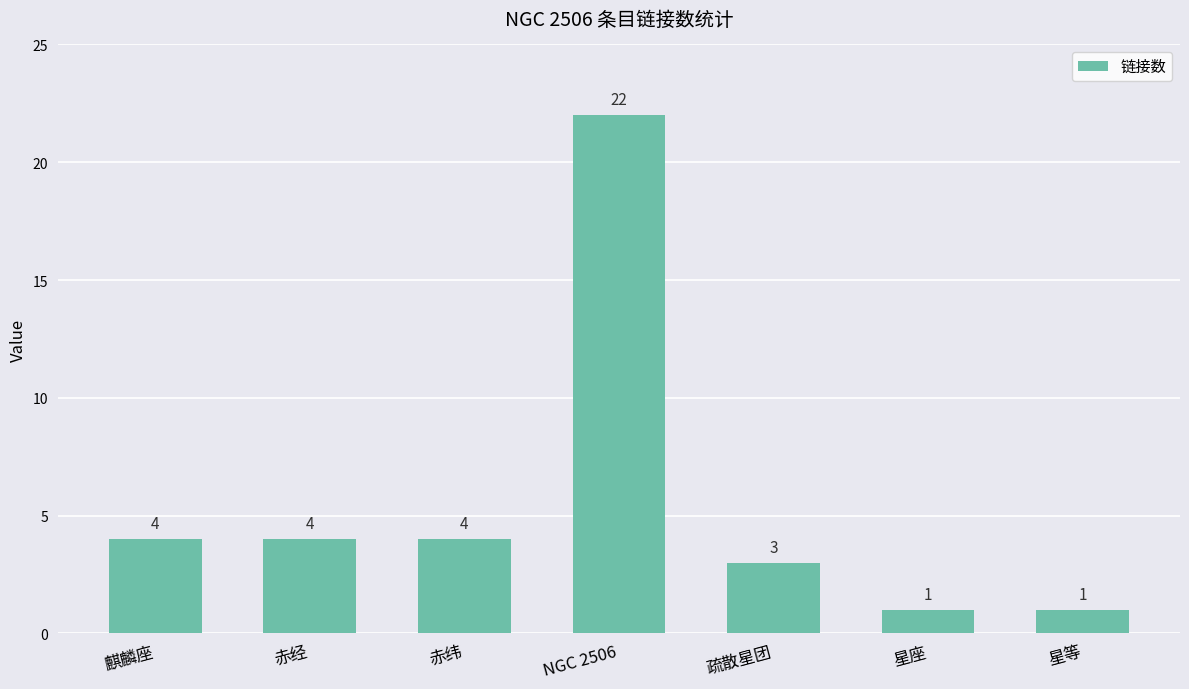

The chart shows a value of 1 at 星等. True or false?

True